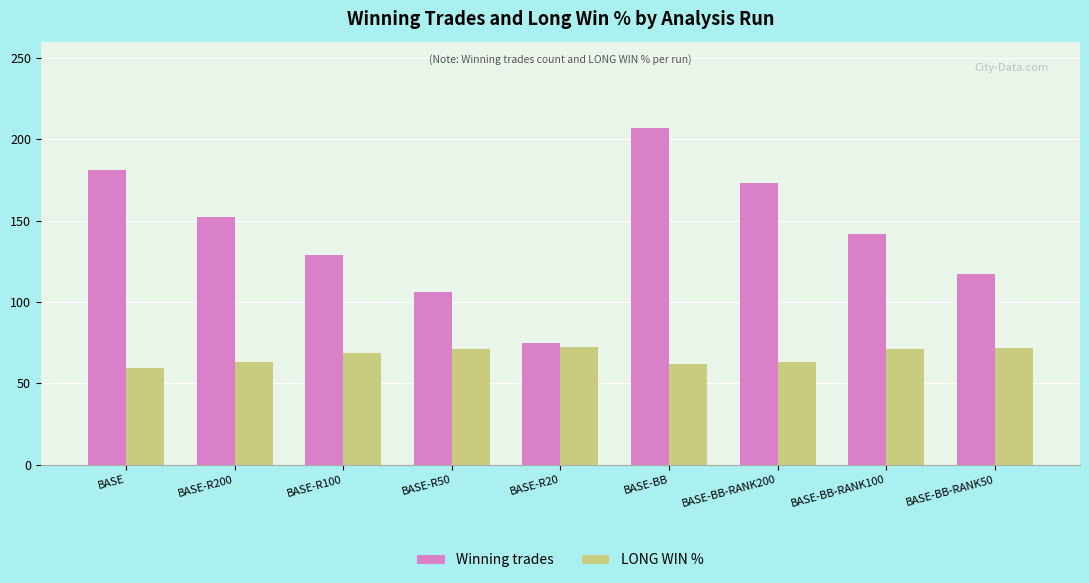

At BASE-BB, list the series in order from smallest to largest.

LONG WIN %, Winning trades